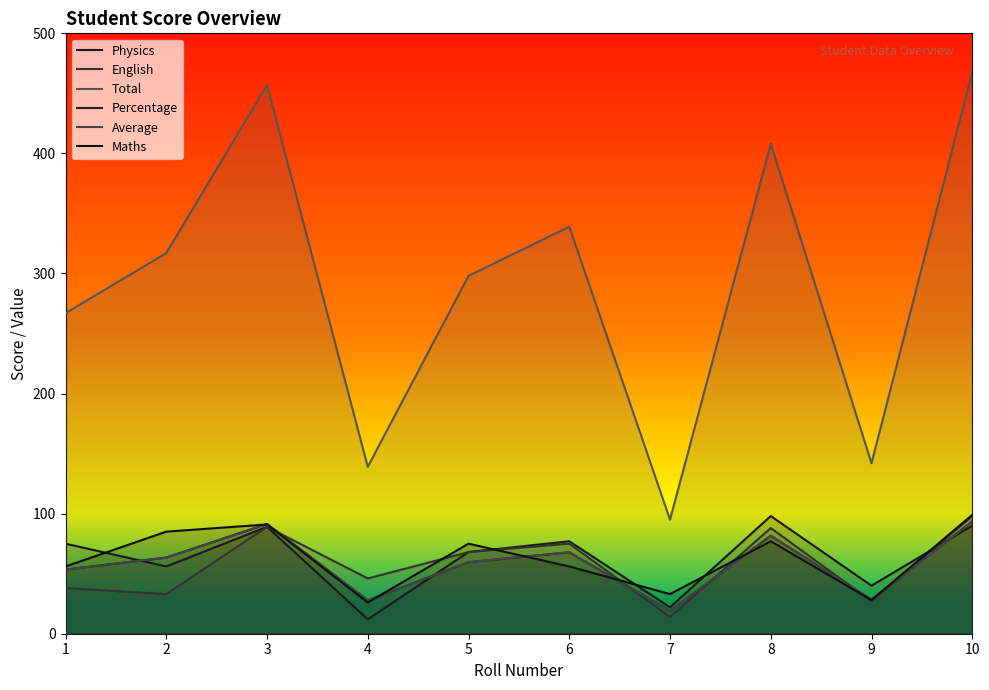

Read the English value at 1.

38.0